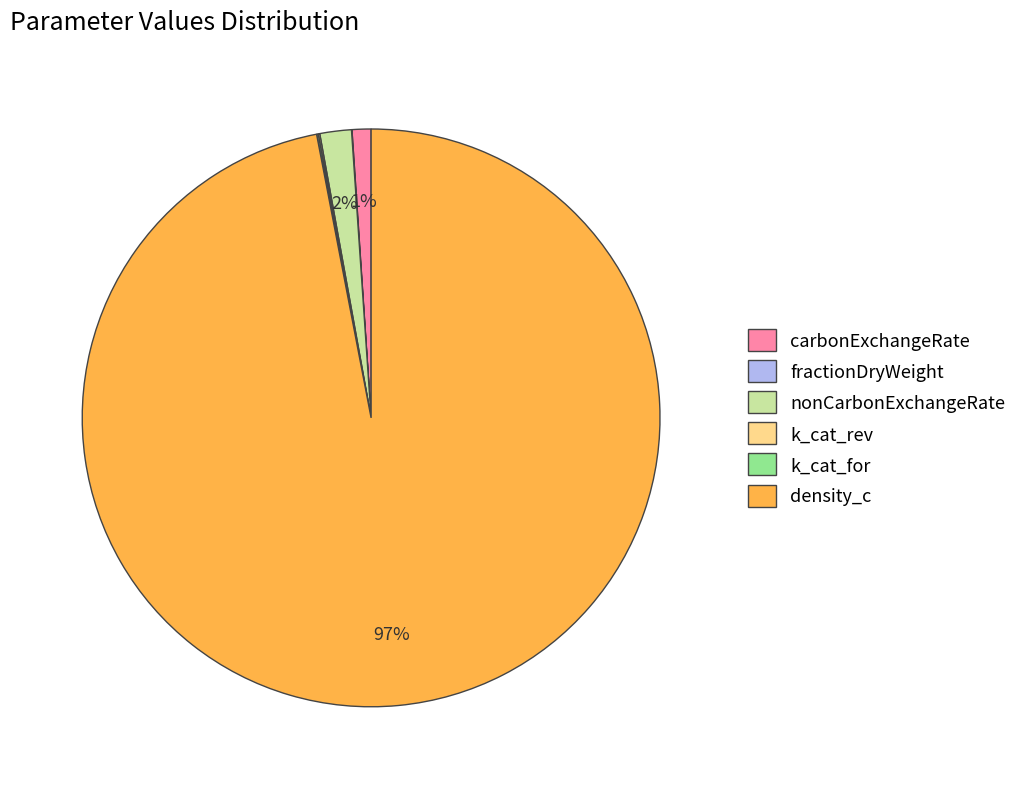

Which slice is the largest?

density_c